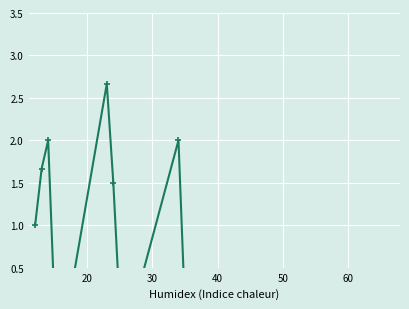

What is the maximum value shown in the chart?

2.7